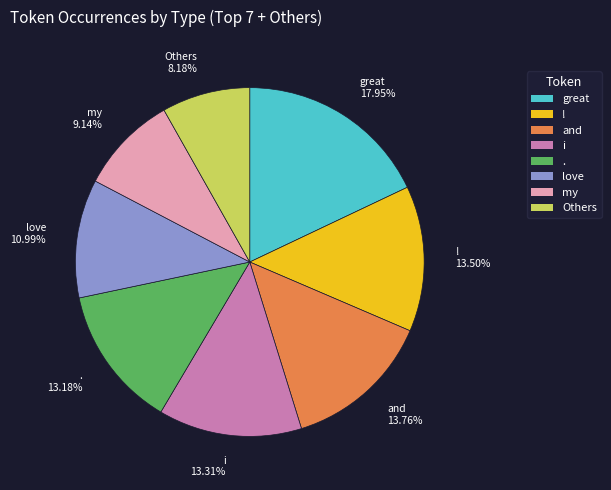

Combined, do my 9.14% and great 17.95% account for over 50%?

No